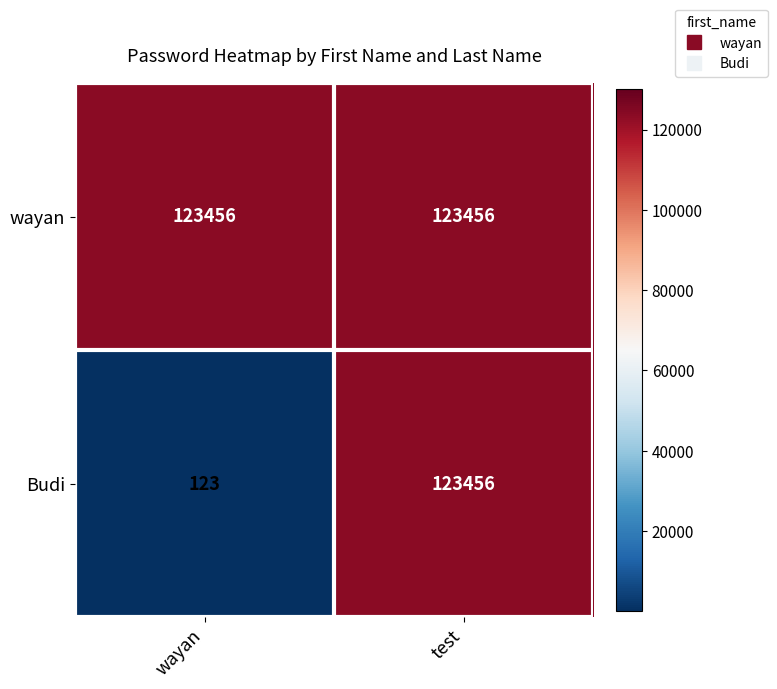

What is the difference between the Budi values at wayan and test?

123333